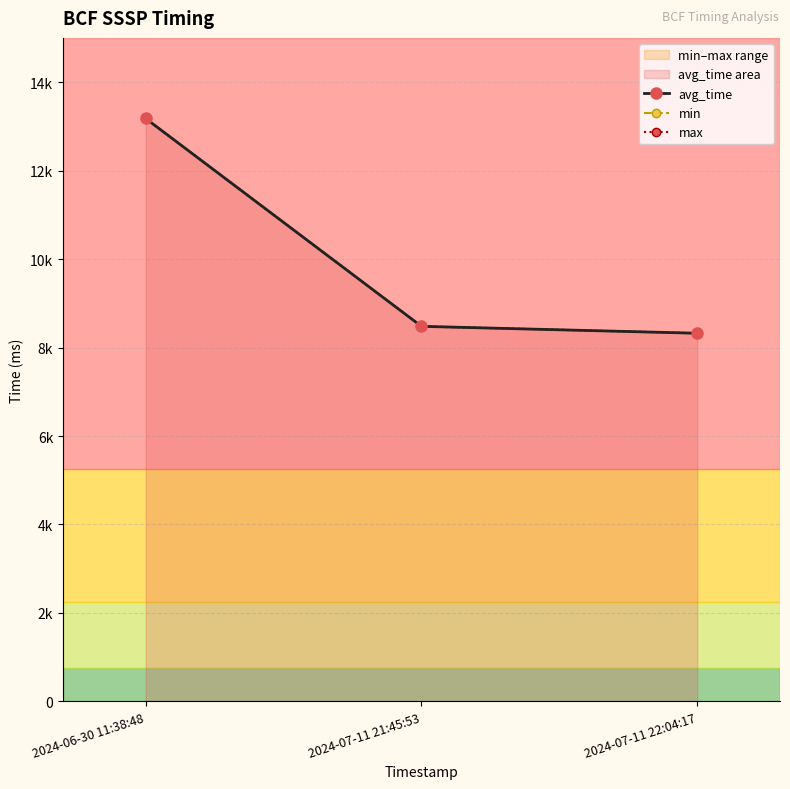

How many series are shown in this chart?

3